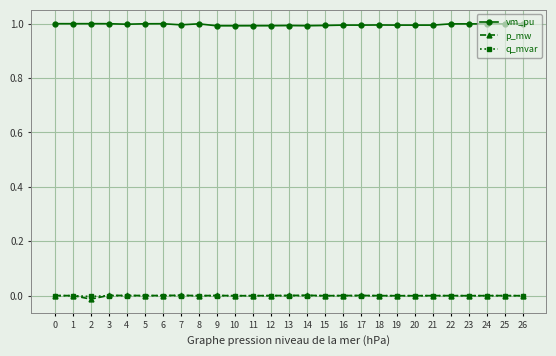

The value of q_mvar at 25 is 0.0. True or false?

True